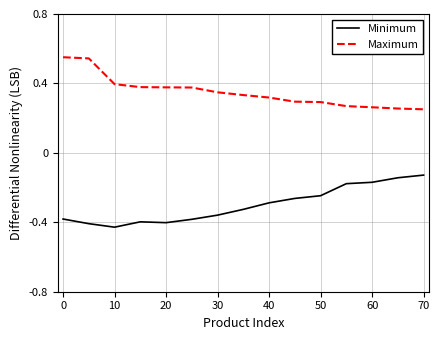

List the series in order of their peak value, lowest first.

Minimum, Maximum